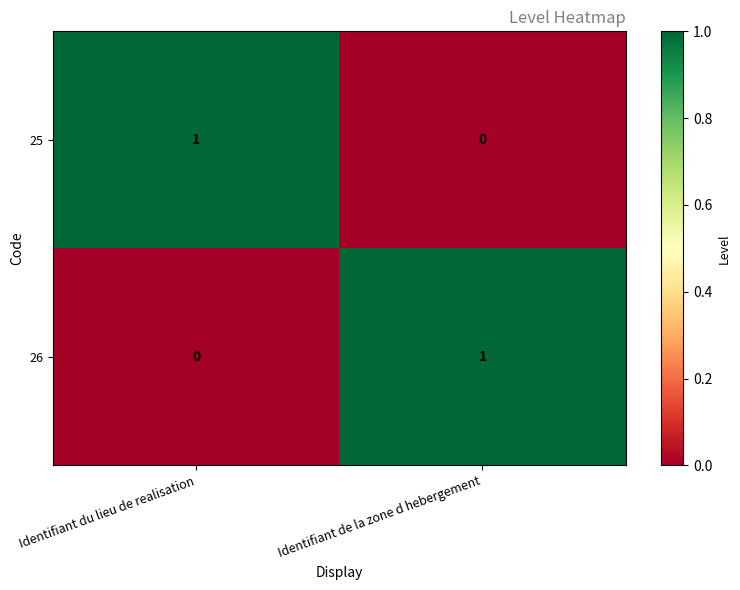

At how many categories does at least one series exceed 0?

2